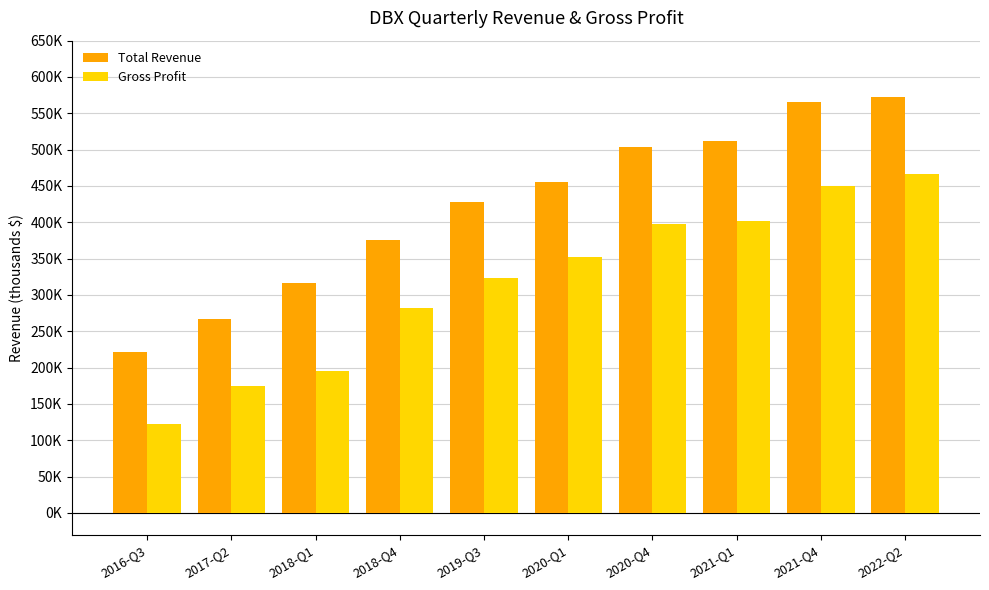

Does the chart contain any negative values?

No